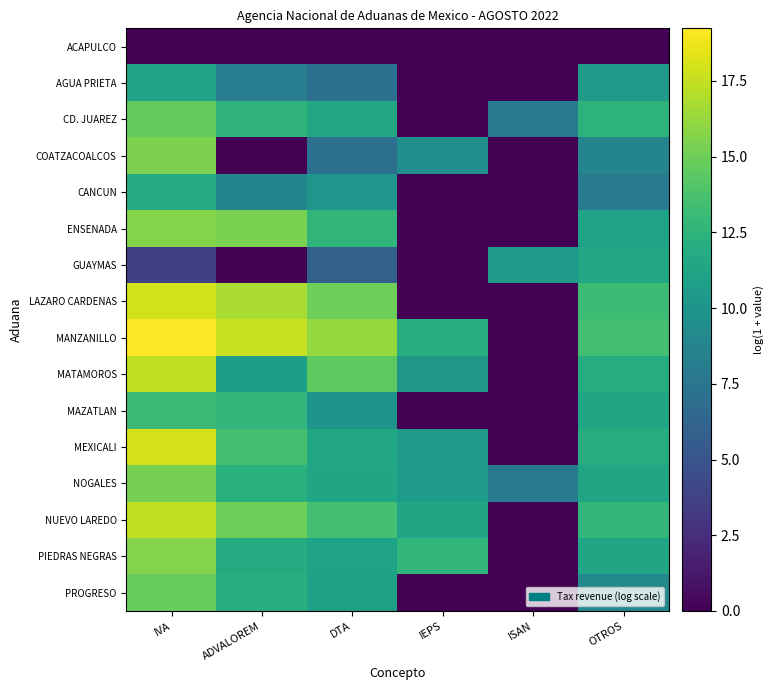

Rank the series at IVA from lowest to highest value.

ACAPULCO, GUAYMAS, AGUA PRIETA, CANCUN, MAZATLAN, CD. JUAREZ, PROGRESO, NOGALES, COATZACOALCOS, ENSENADA, PIEDRAS NEGRAS, MATAMOROS, NUEVO LAREDO, LAZARO CARDENAS, MEXICALI, MANZANILLO